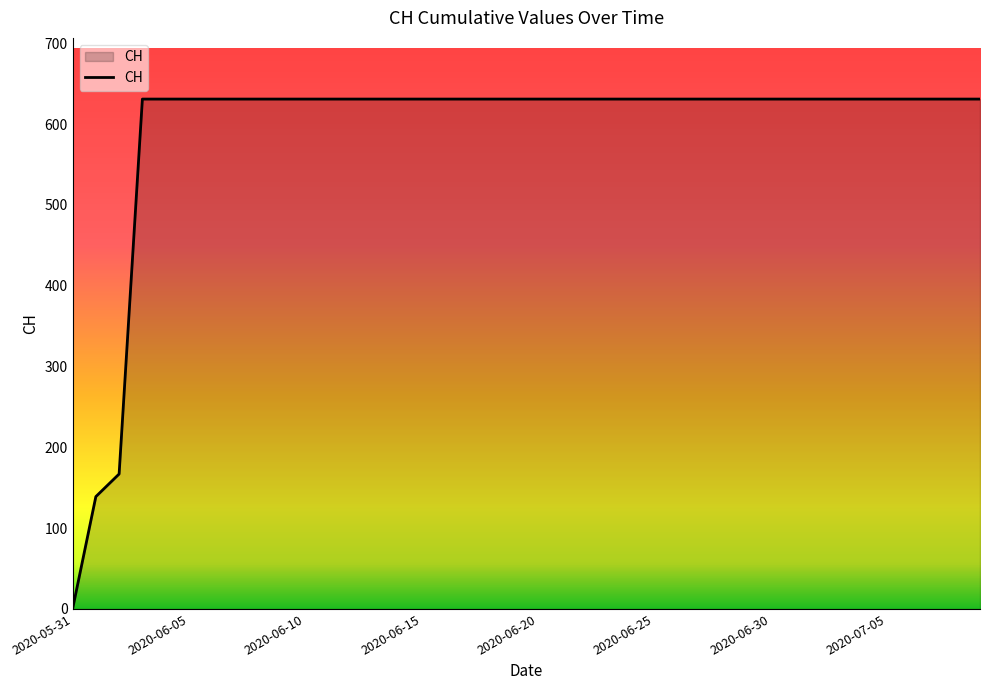

What is the greatest value displayed?

631